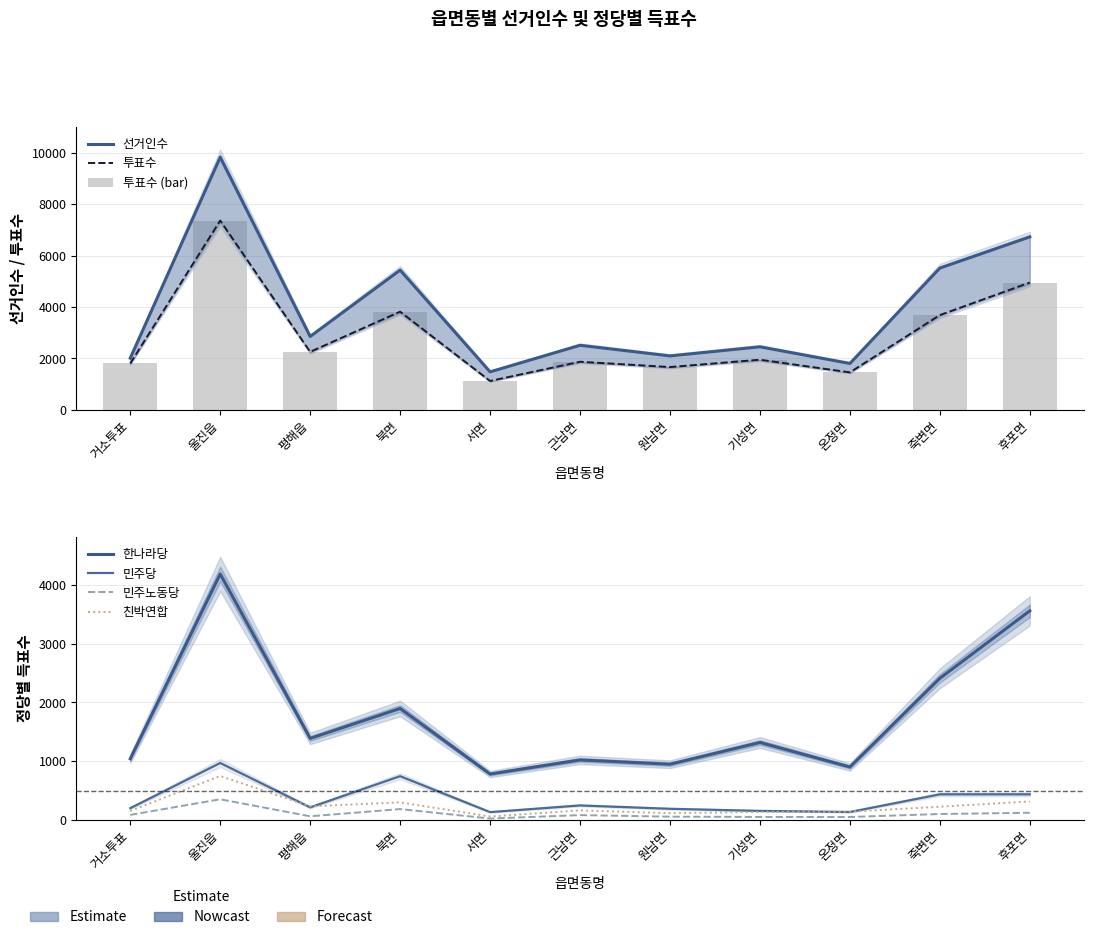

What is the lowest value of the 민주노동당 series?

24